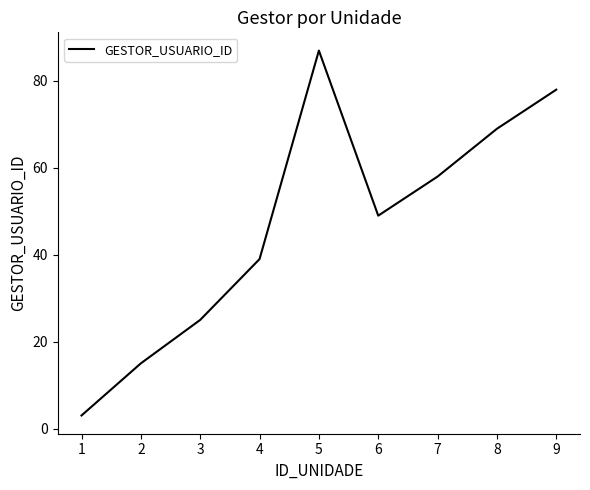

What is the average value?

47